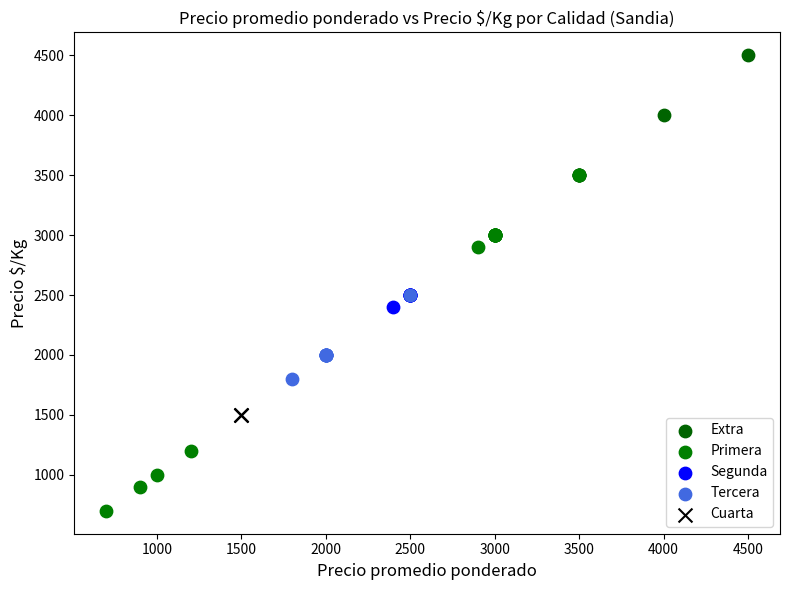

Which series contains the lowest Y value?

Primera